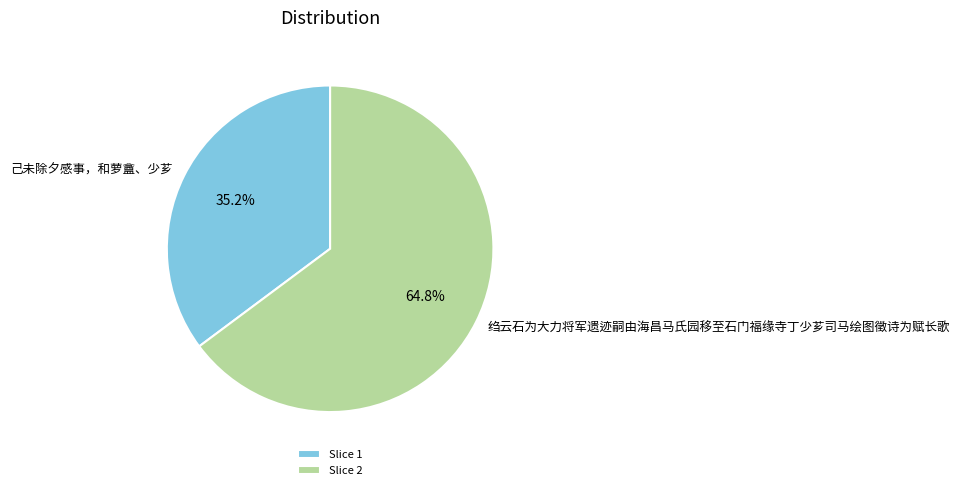

Is it true that 己未除夕感事，和萝盦、少芗 is 26% of the pie?

False